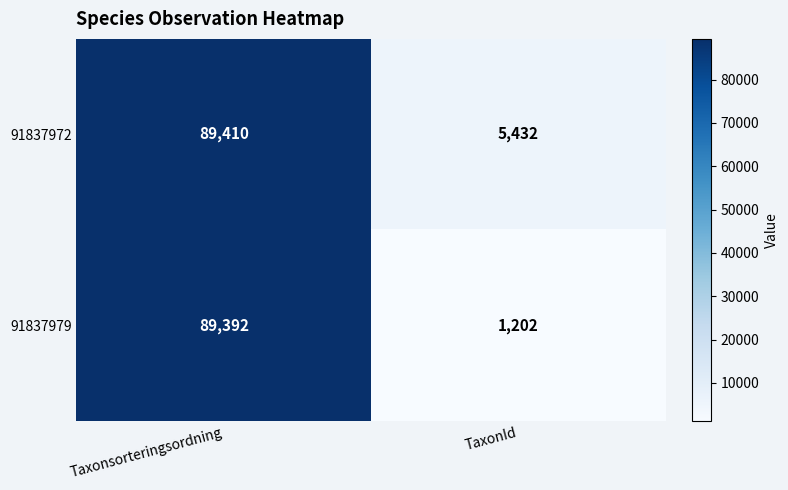

How many categories are shown in the chart?

2